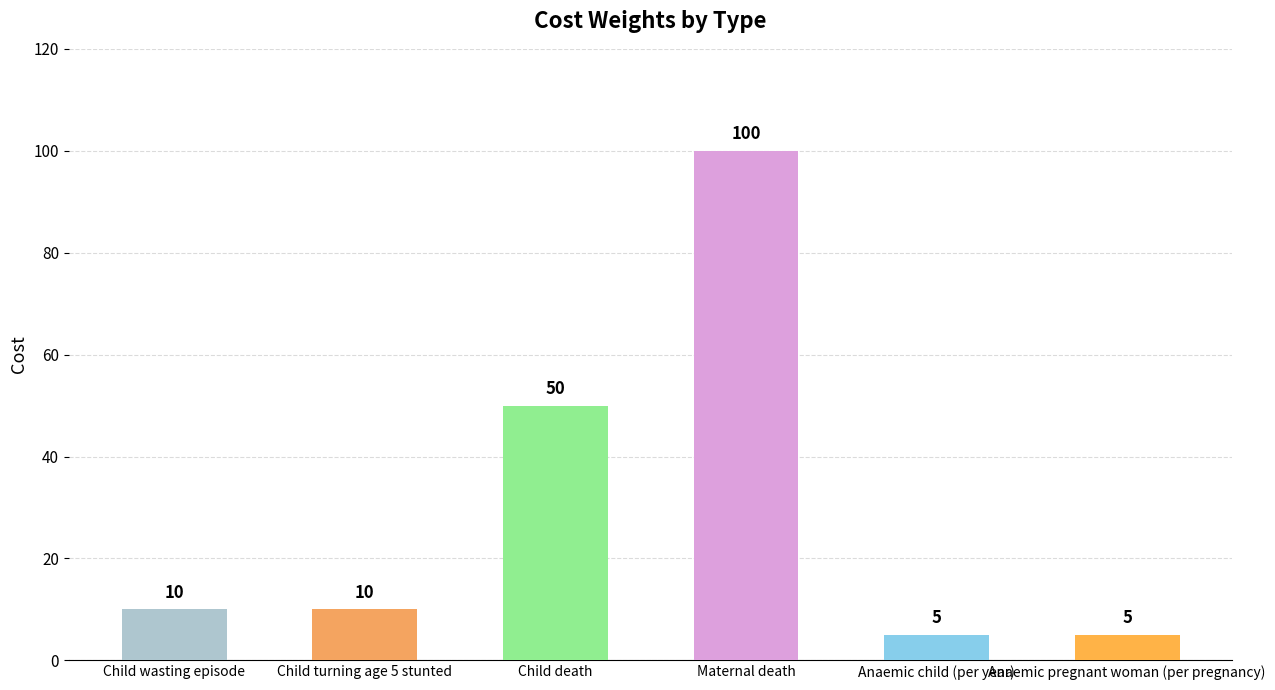

What value does the data have at Child turning age 5 stunted, to the nearest 10?

10